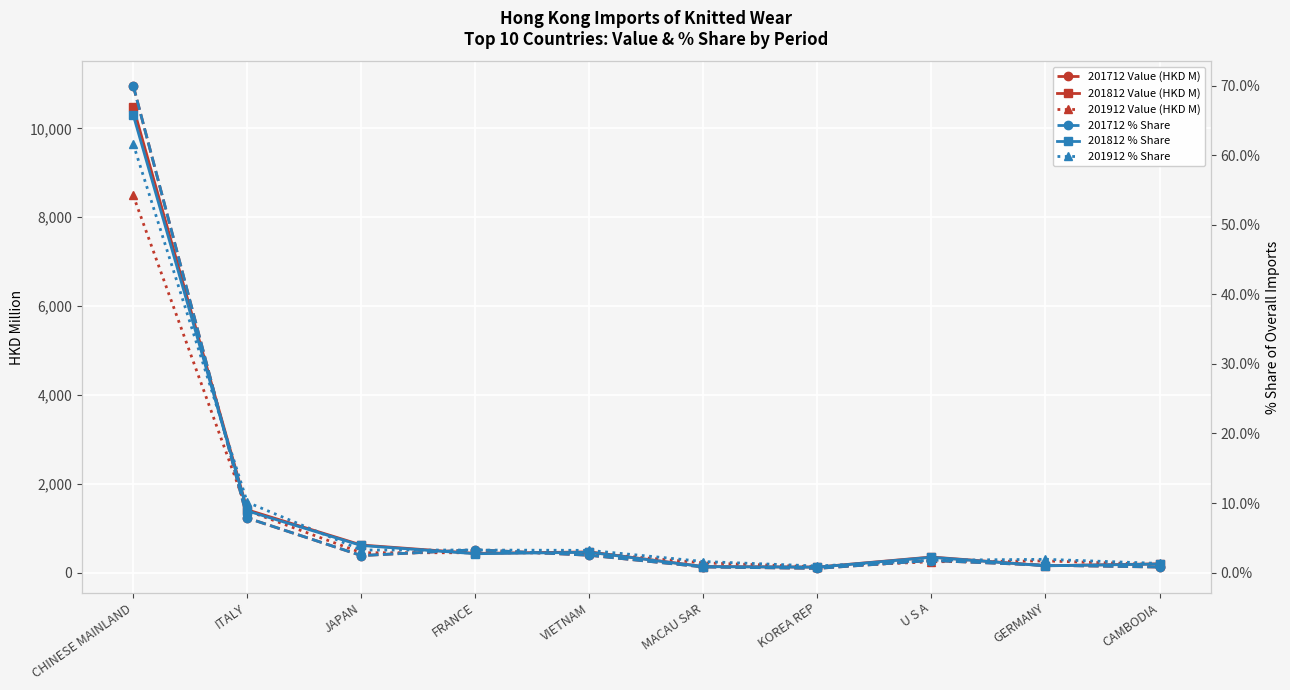

What is the average value of the 201812 % Share series?

9.0